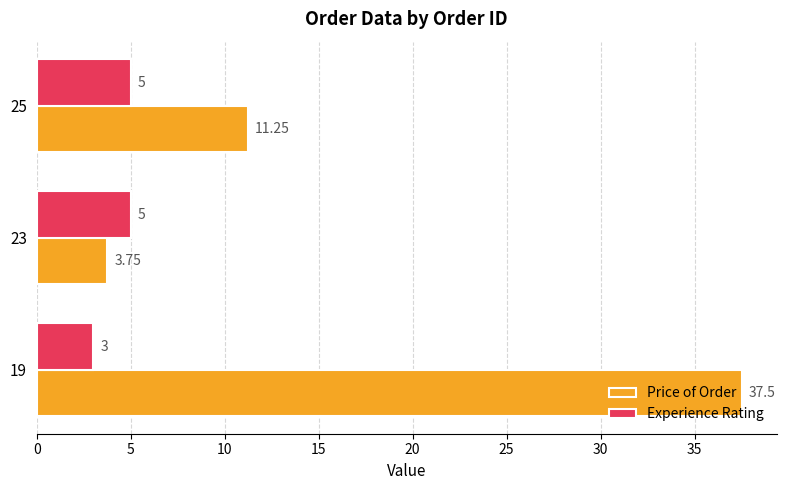

Which series has the largest total across all categories?

Price of Order